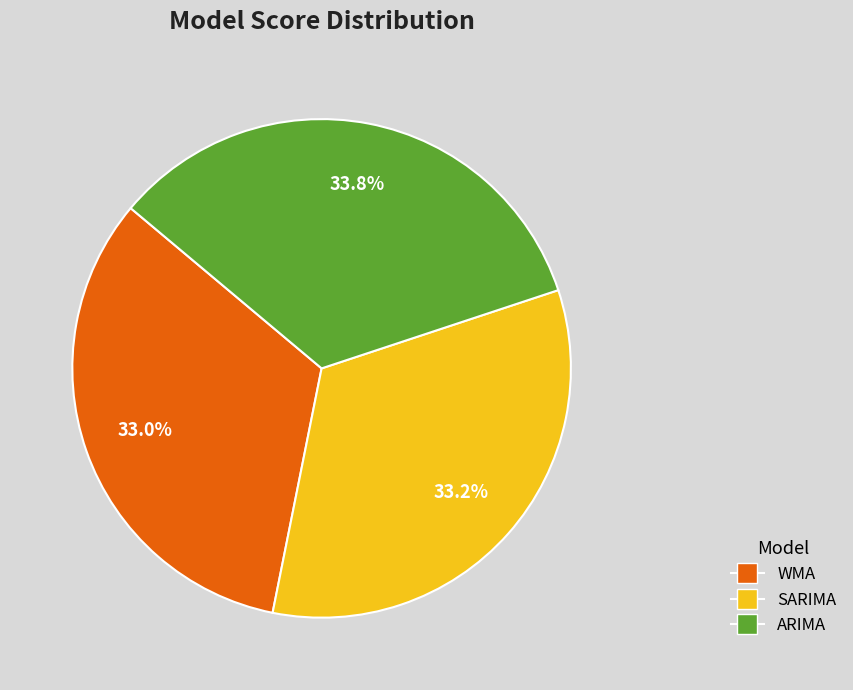

What is the ratio of the value at WMA to the value at SARIMA?

1.0